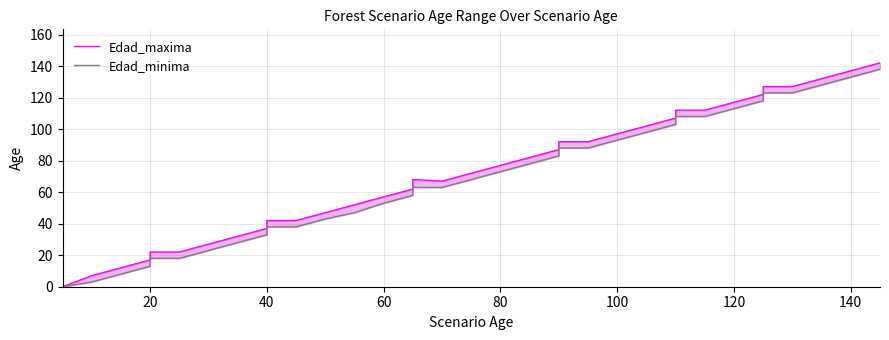

How many series are shown in this chart?

2